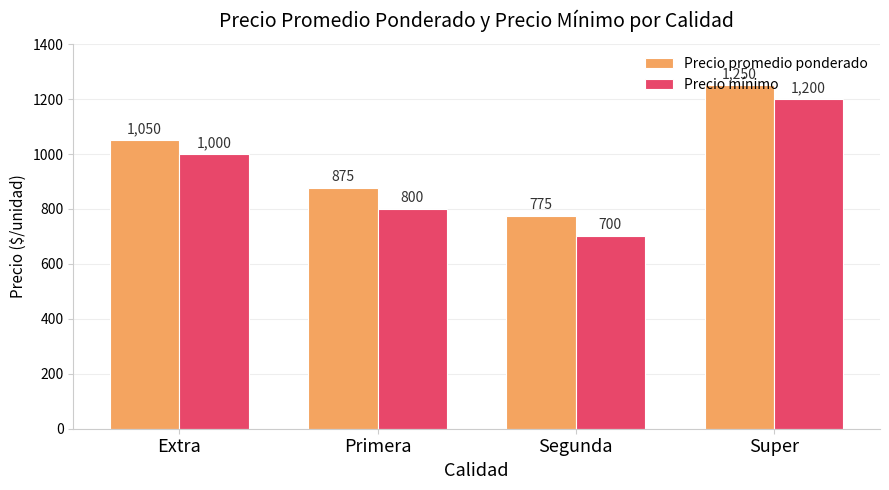

What is the greatest value displayed?

1250